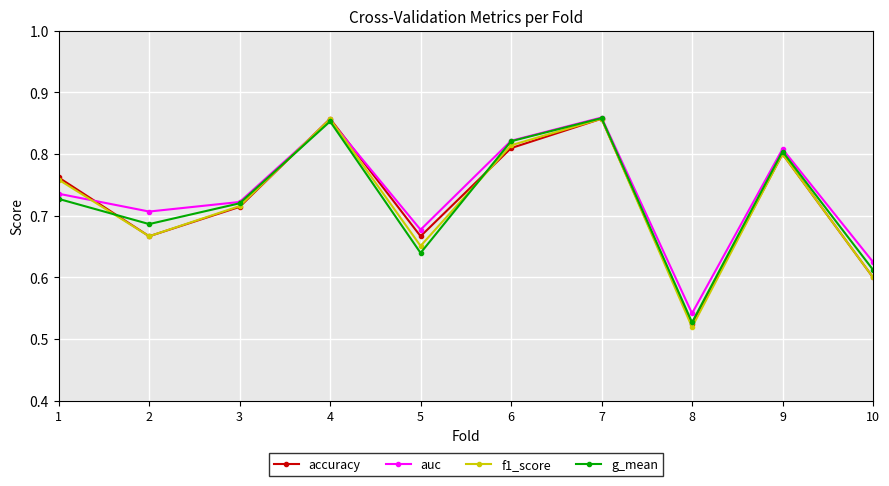

Which series has the widest spread of values?

f1_score